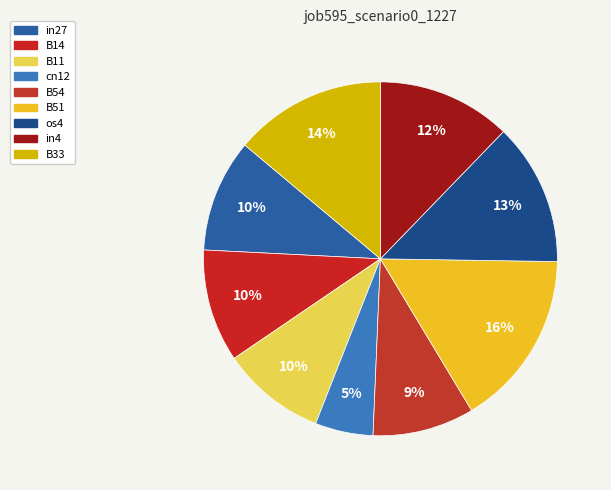

To the nearest percent, what is the difference between the os4 and in4 slice percentages?

1%